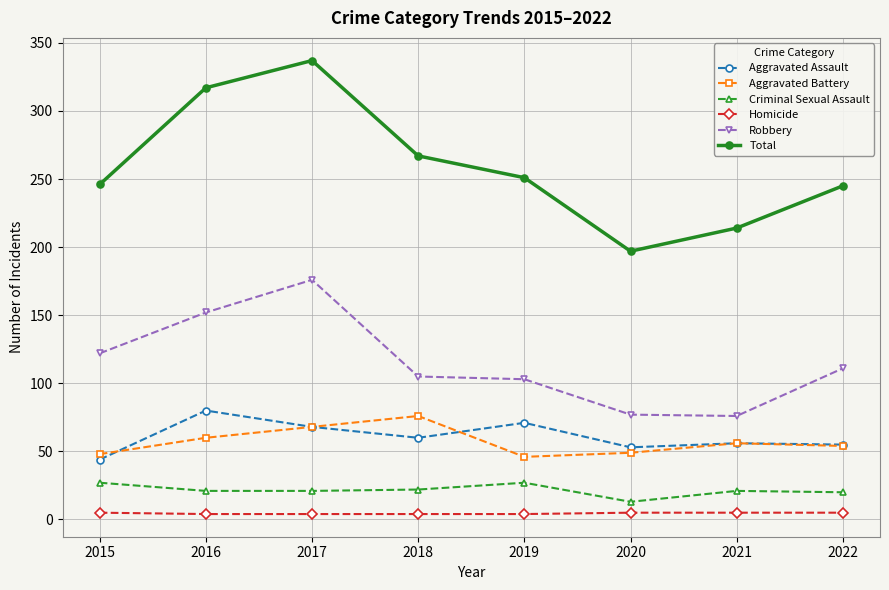

True or false: Aggravated Assault has a value of 56 at 2021.

True